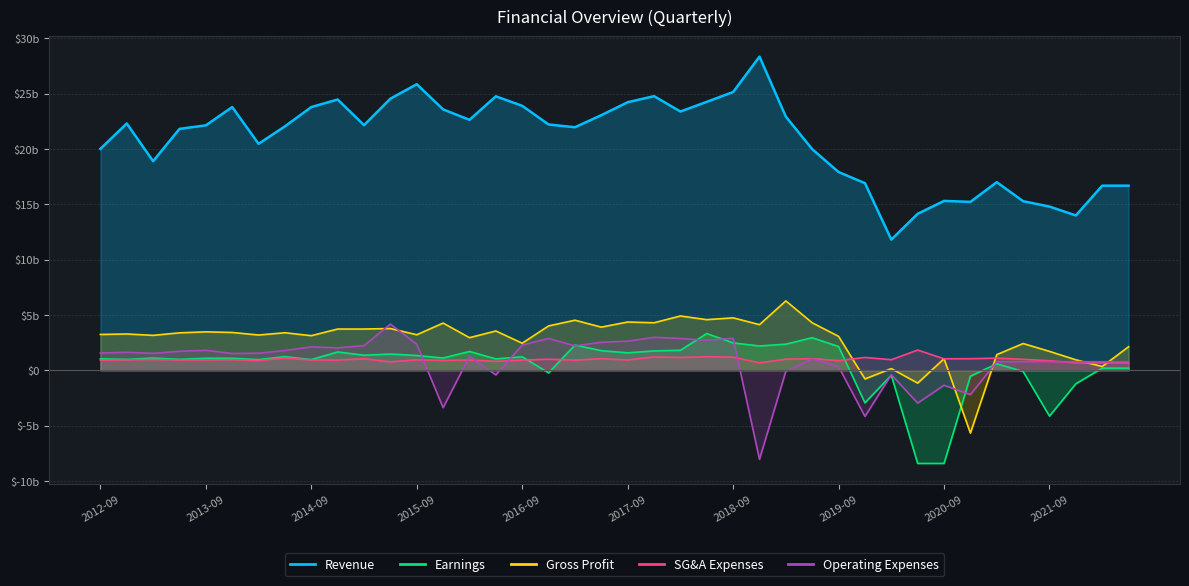

True or false: Revenue and Earnings cross at least once.

False